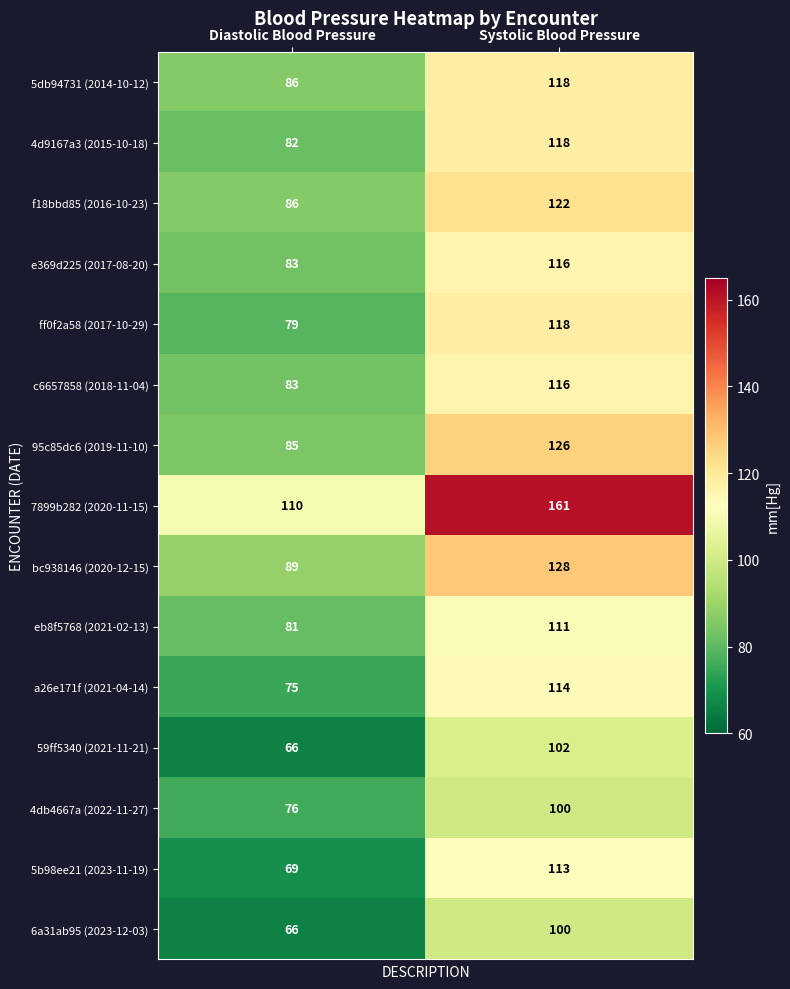

Reading left to right, what are all the values shown in this chart?

5db94731 (2014-10-12): 86	118
4d9167a3 (2015-10-18): 82	118
f18bbd85 (2016-10-23): 86	122
e369d225 (2017-08-20): 83	116
ff0f2a58 (2017-10-29): 79	118
c6657858 (2018-11-04): 83	116
95c85dc6 (2019-11-10): 85	126
7899b282 (2020-11-15): 110	161
bc938146 (2020-12-15): 89	128
eb8f5768 (2021-02-13): 81	111
a26e171f (2021-04-14): 75	114
59ff5340 (2021-11-21): 66	102
4db4667a (2022-11-27): 76	100
5b98ee21 (2023-11-19): 69	113
6a31ab95 (2023-12-03): 66	100